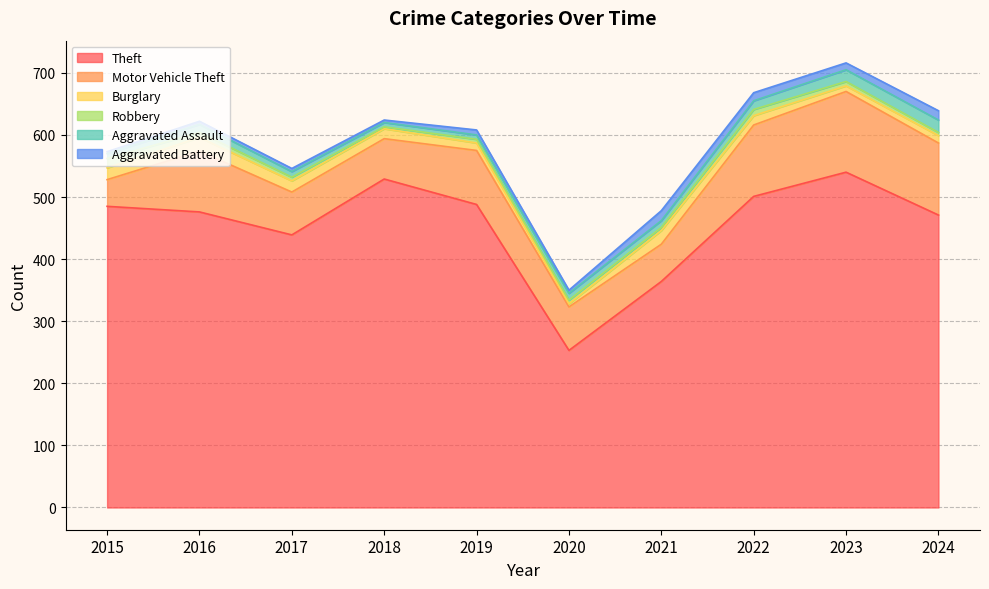

True or false: Aggravated Battery and Motor Vehicle Theft cross at least once.

False